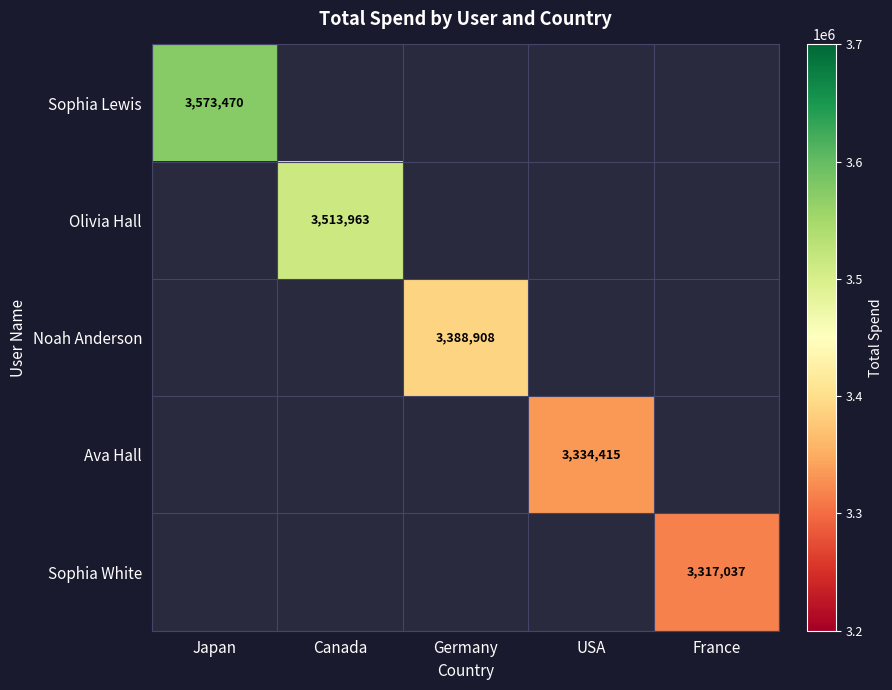

Is it true that Sophia White equals 3317037 at France?

True